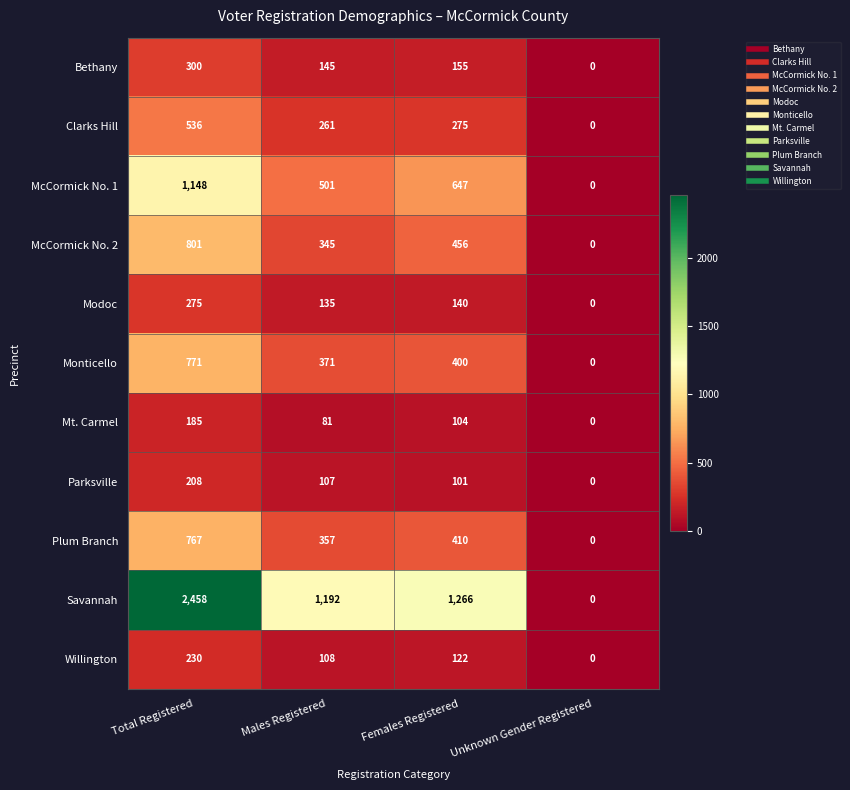

True or false: Parksville has a value of 0 at Unknown Gender Registered.

True